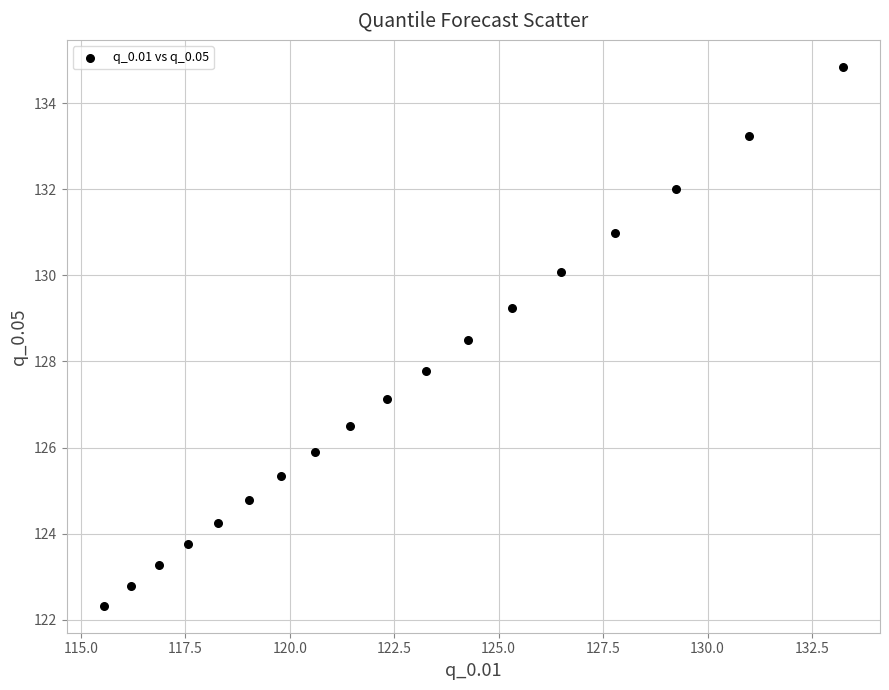

What is the range of X values (max minus min)?

17.7